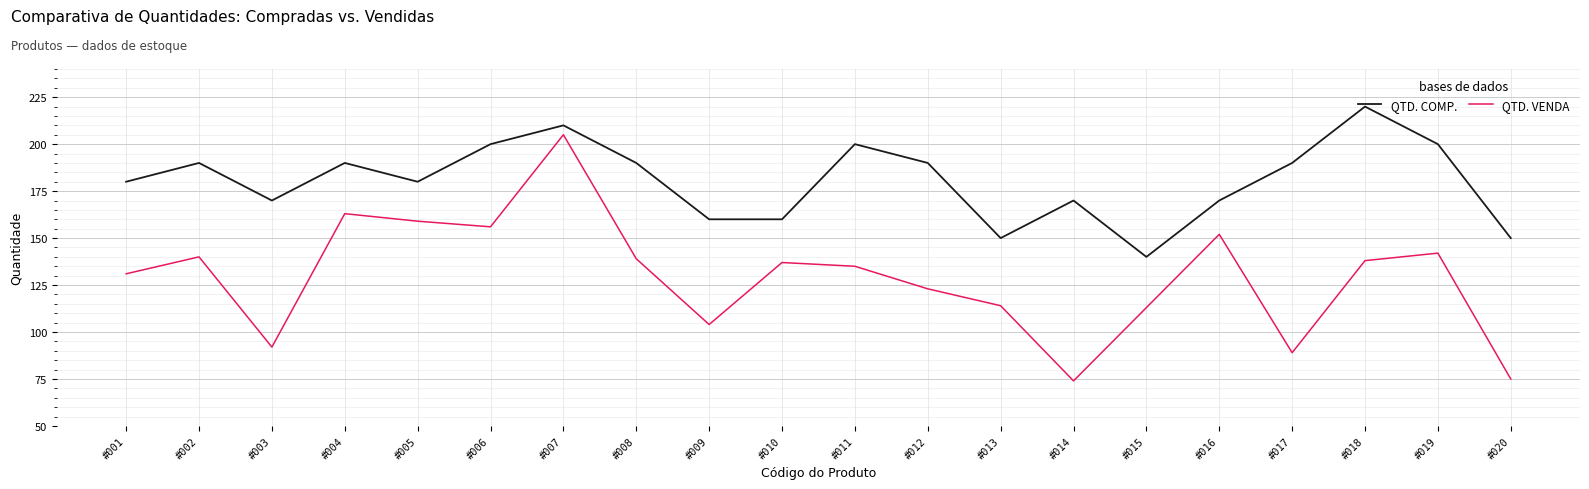

What is the difference between the maximum and minimum values in the QTD. COMP. series?

80